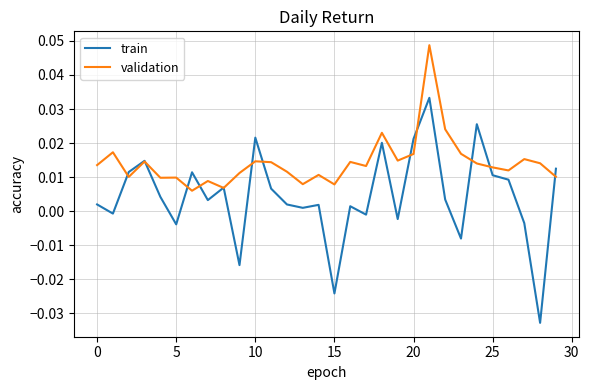

How many interior local peaks does the train series have?

9